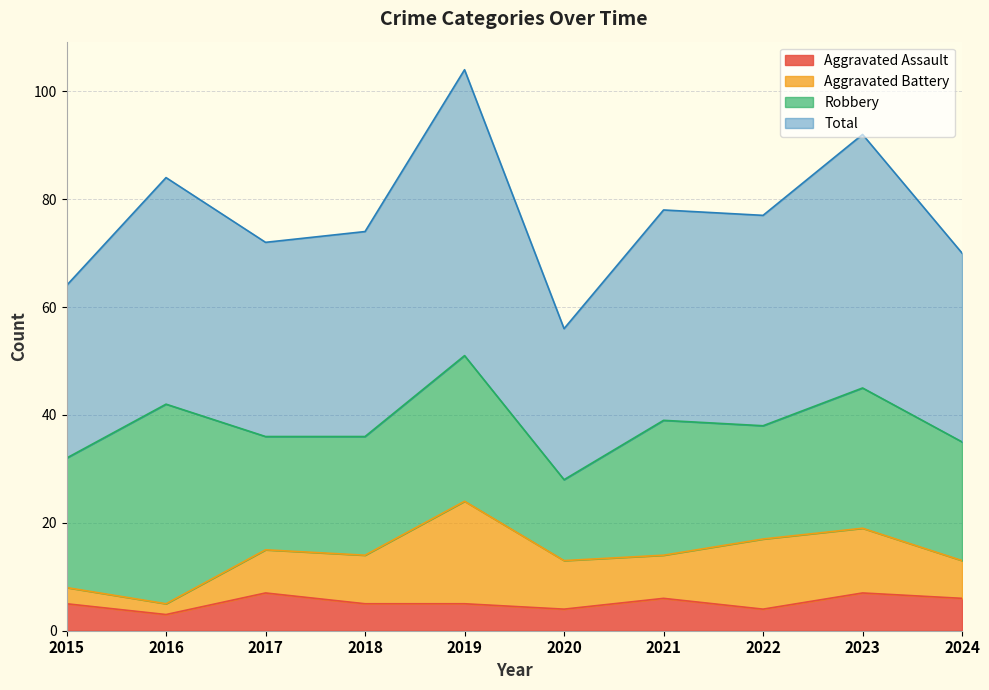

Between 2022 and 2020, which is larger?

2022